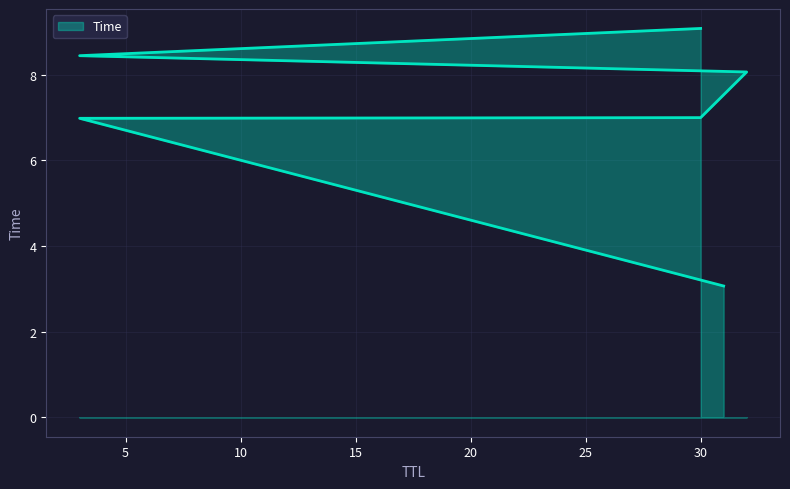

Between 3 and 31, which is larger?

3